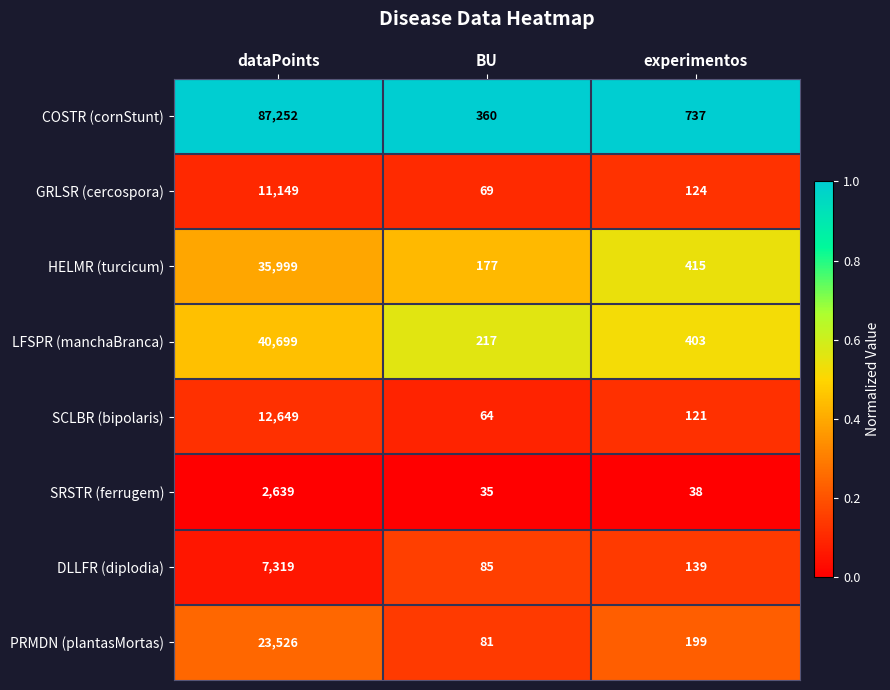

True or false: PRMDN (plantasMortas) has a value of 199 at experimentos.

True